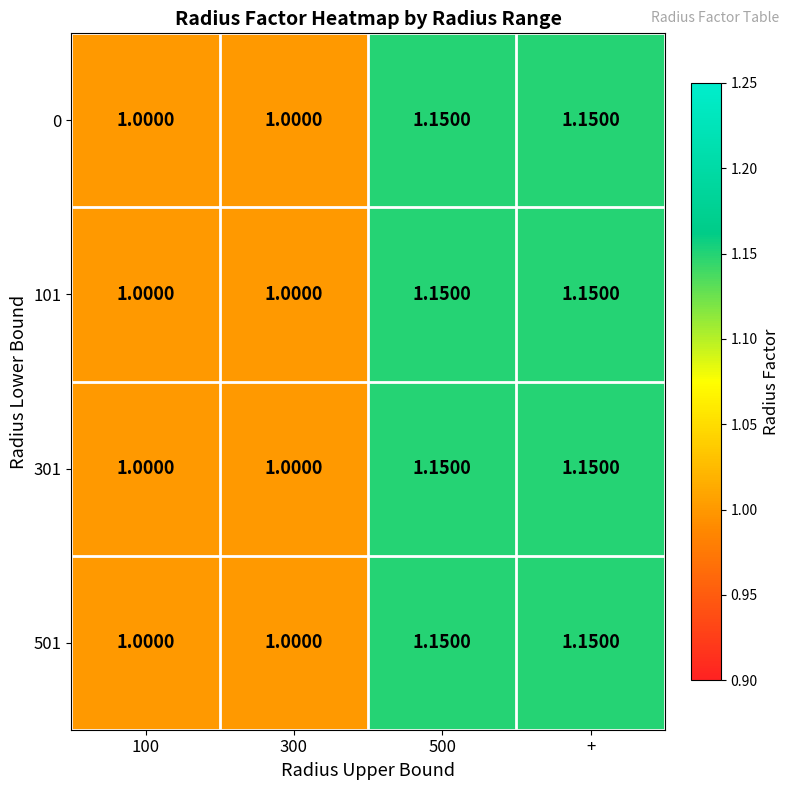

Is the value of 501 at + greater than the value of 101 at 300?

Yes